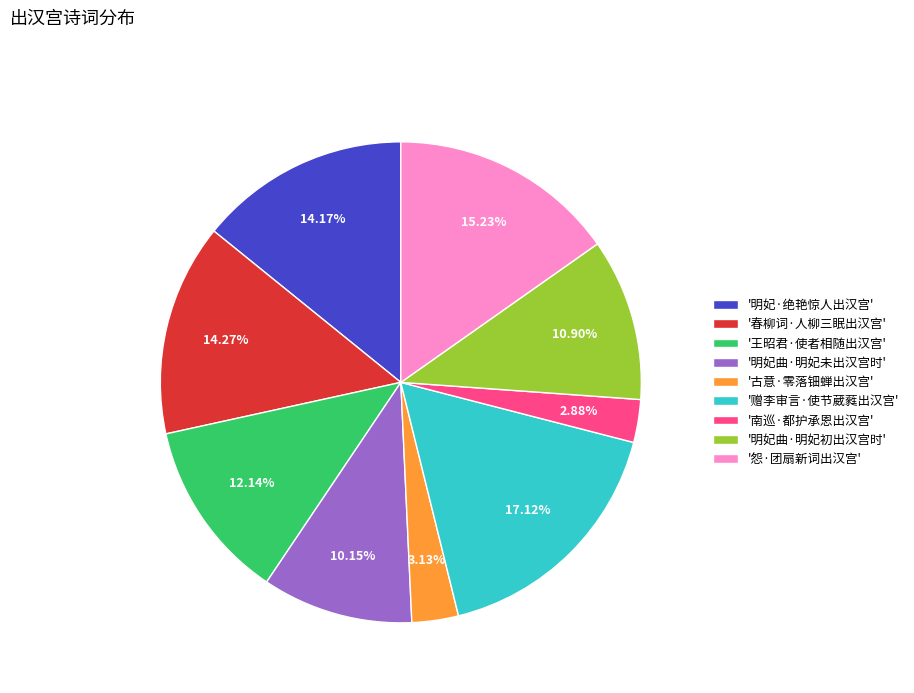

Is '南巡·都护承恩出汉宫' the majority of the pie?

No